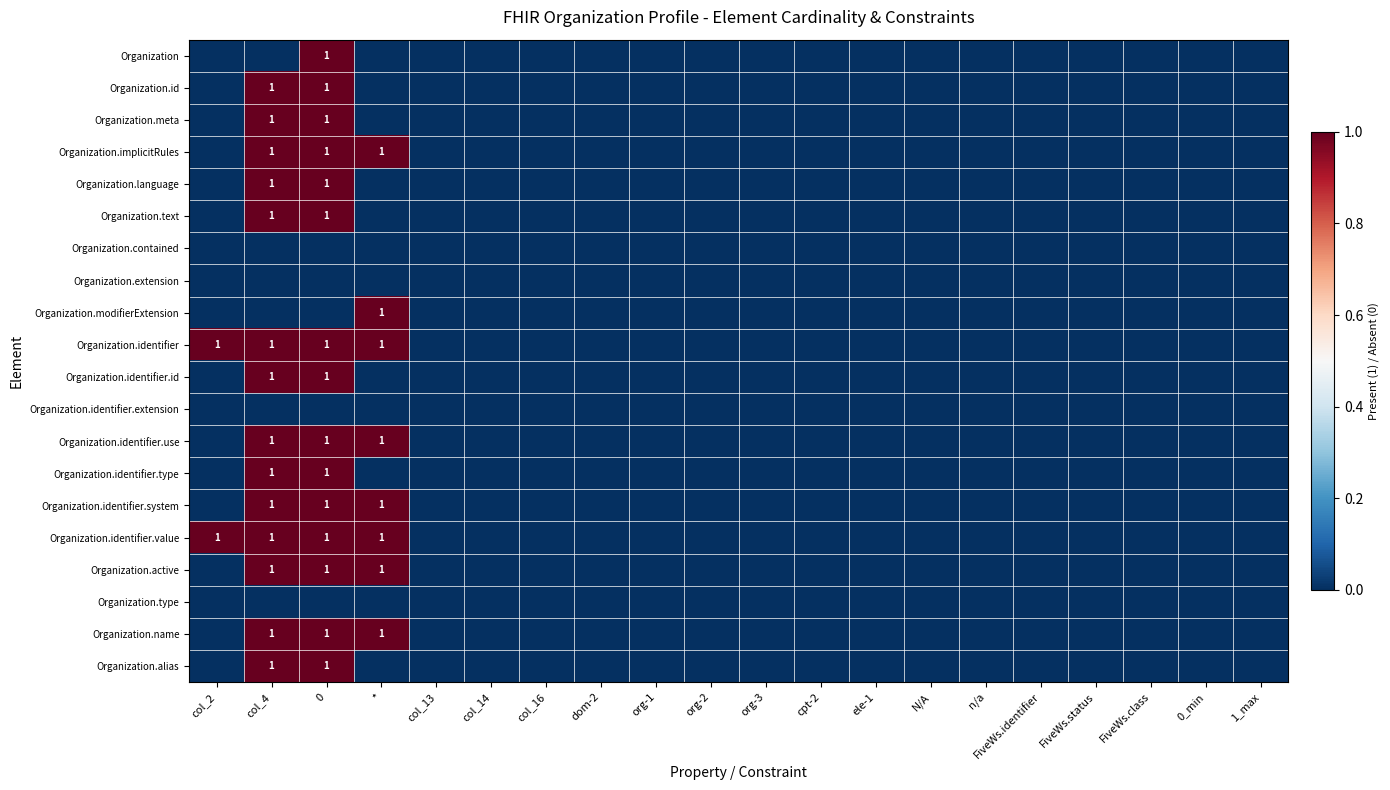

At which label is Organization.name closest to 0?

col_2